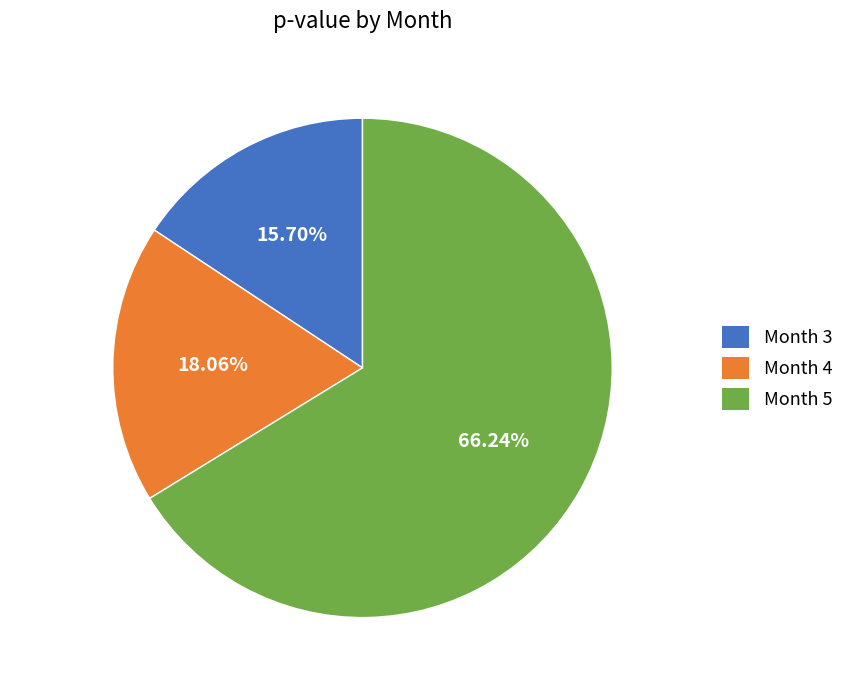

To the nearest percent, what is the difference between the Month 4 and Month 5 slice percentages?

48%